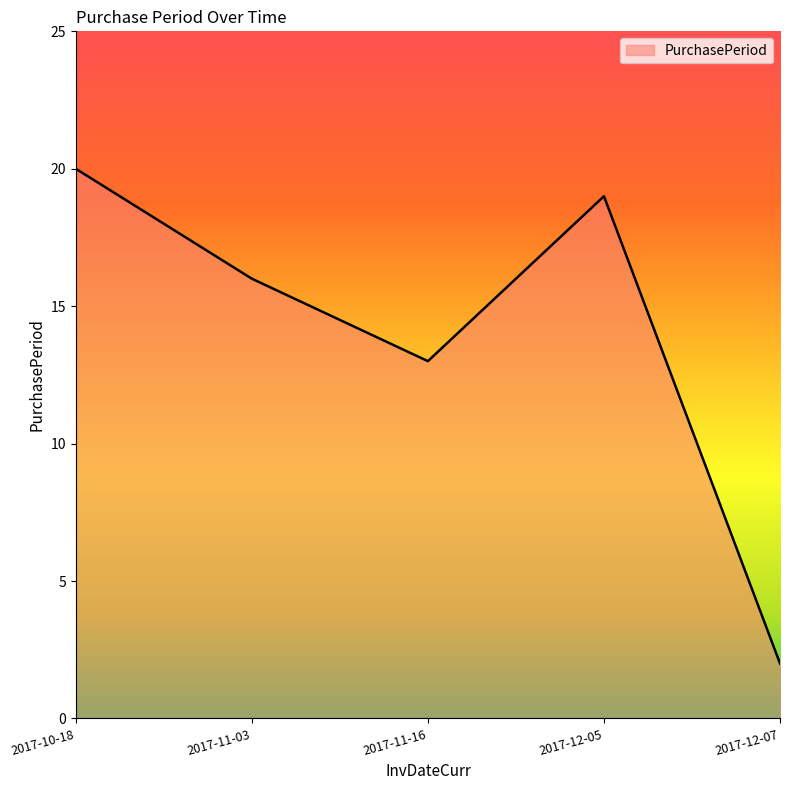

Between 2017-12-07 and 2017-11-16, which is larger?

2017-11-16